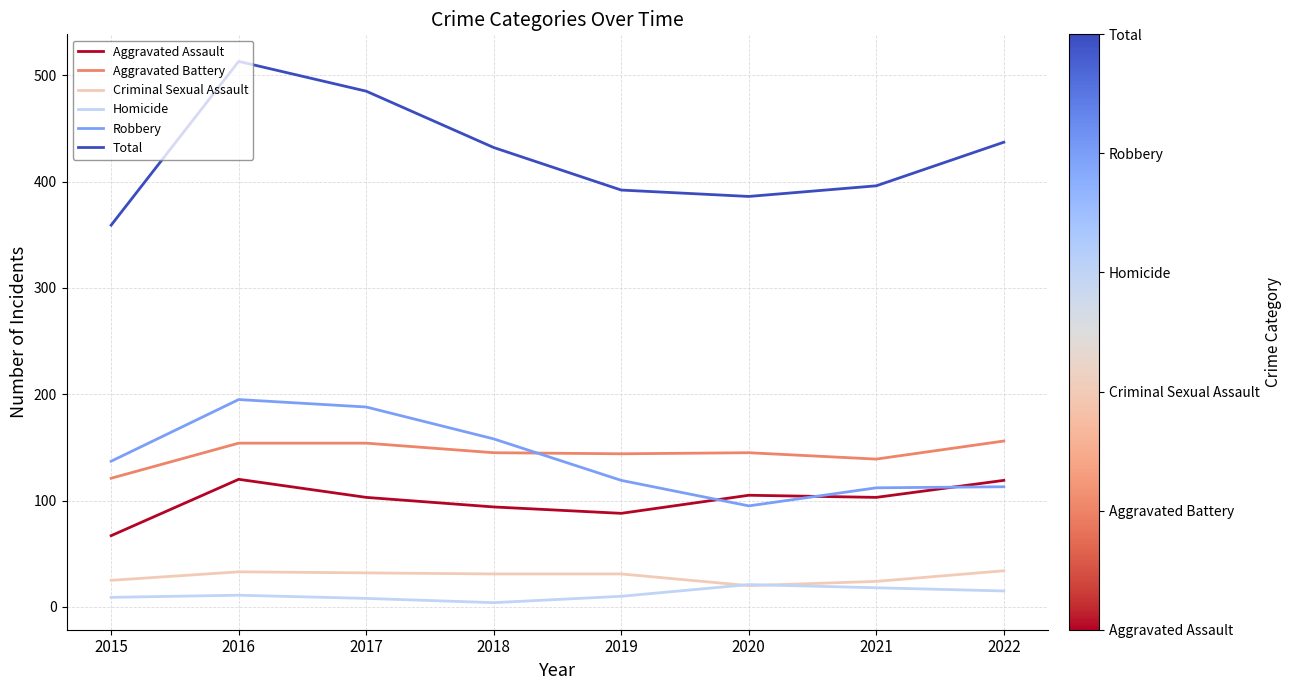

What is the spread (max minus min) of values at 2021?

378